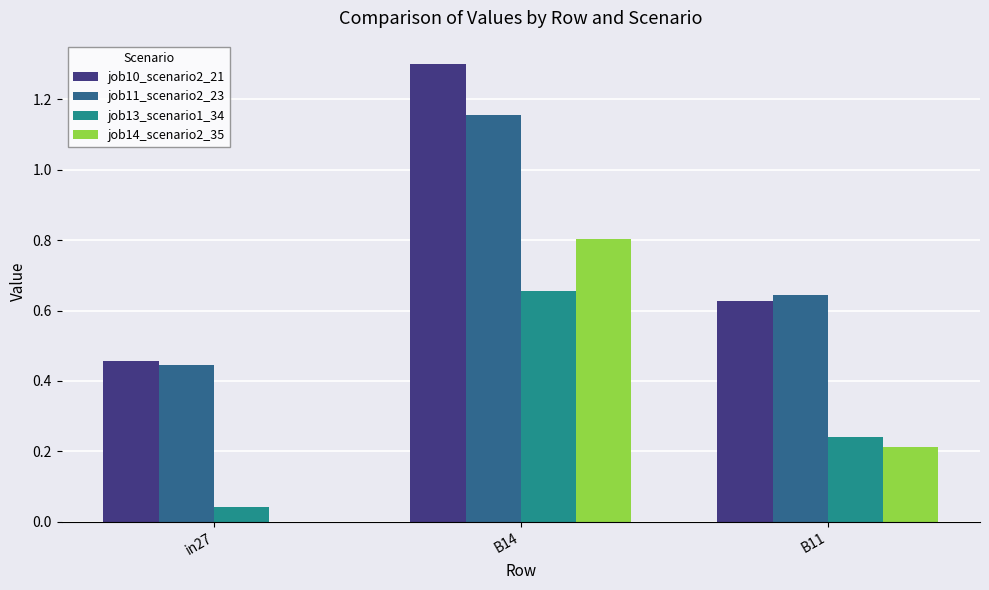

What is the sum of all job14_scenario2_35 values?

1.0